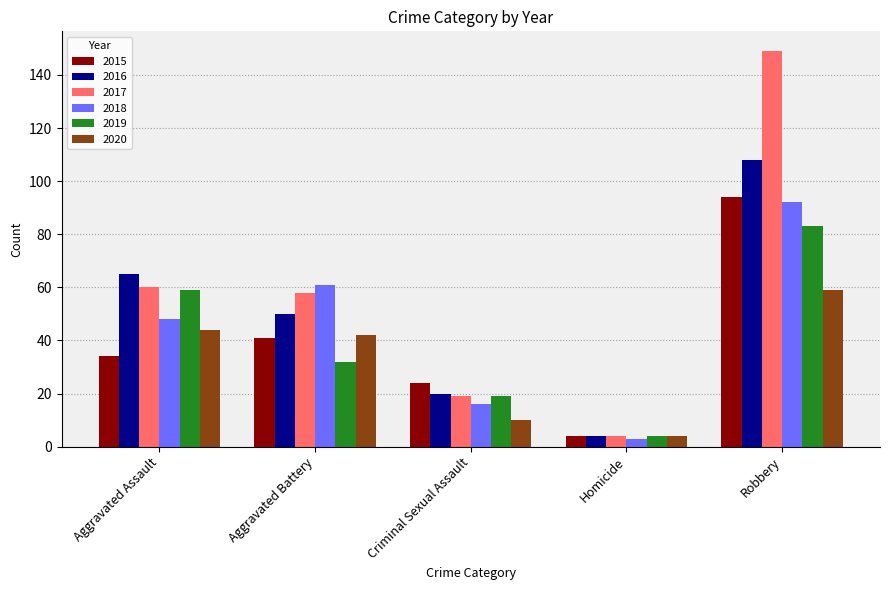

List the labels in order of 2016 value, smallest first.

Homicide, Criminal Sexual Assault, Aggravated Battery, Aggravated Assault, Robbery